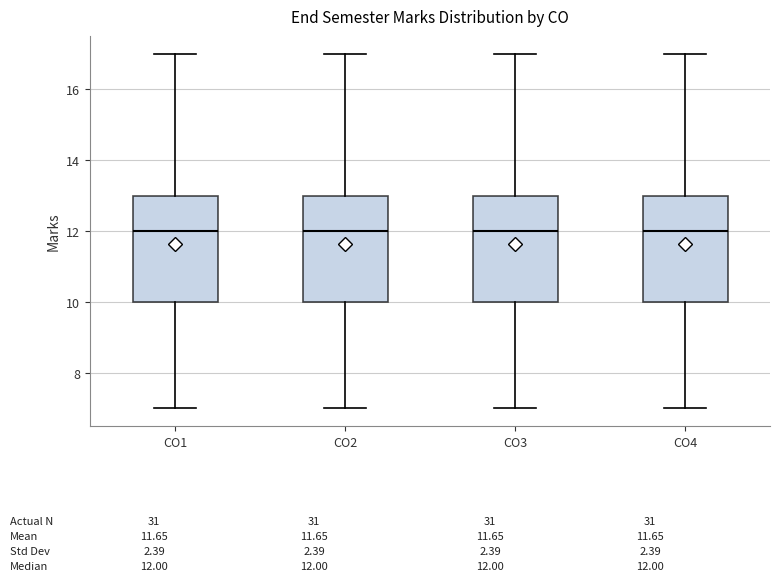

Reading left to right, transcribe this box plot: for each box, give where its median line is, the range the box spans, and where its two whiskers end, as read against the y-axis. The values are not printed on the chart, so give them approximately, as read against the axis.

CO1: median 12, box 10 to 13, whiskers 7 to 17
CO2: median 12, box 10 to 13, whiskers 7 to 17
CO3: median 12, box 10 to 13, whiskers 7 to 17
CO4: median 12, box 10 to 13, whiskers 7 to 17